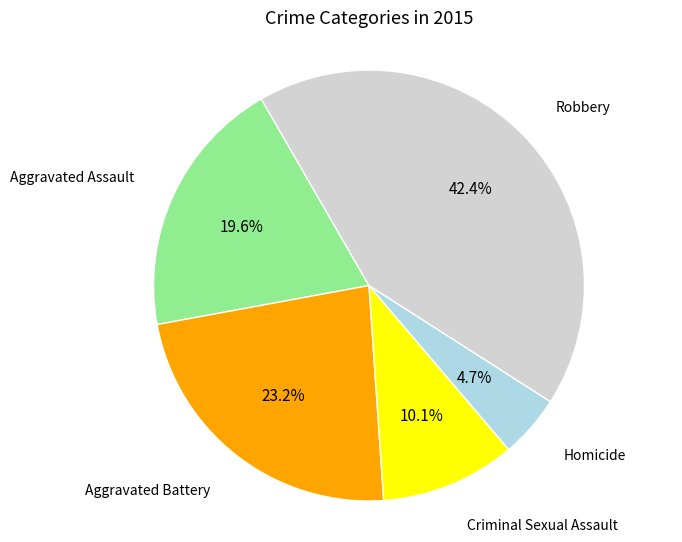

Is there any slice that represents more than half of the pie?

No